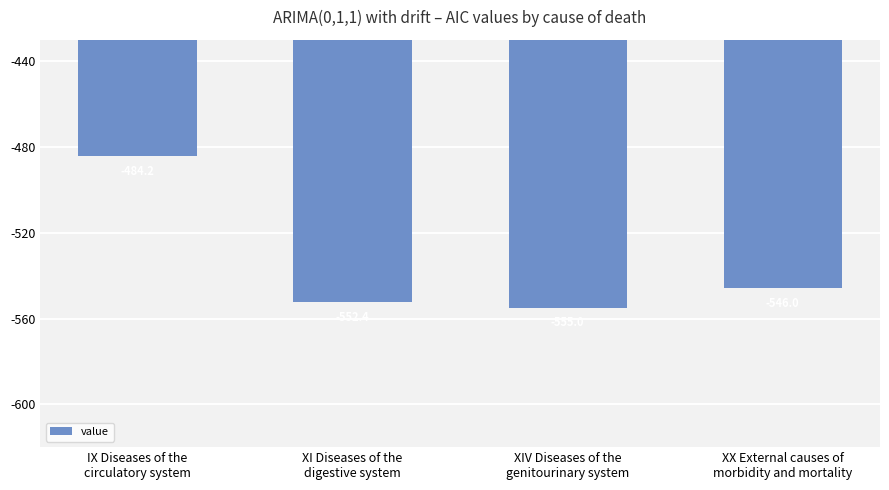

Does the chart contain stacked bars?

No